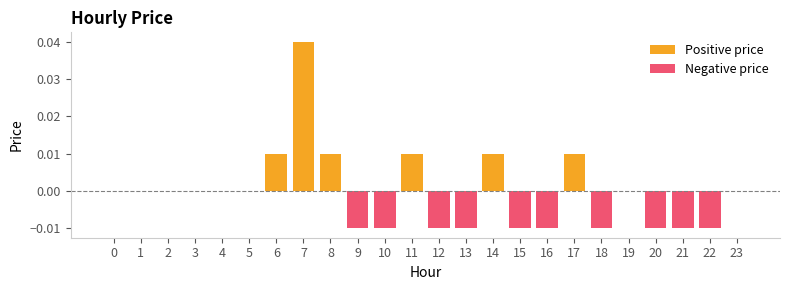

Which series has the largest total across all categories?

Positive price